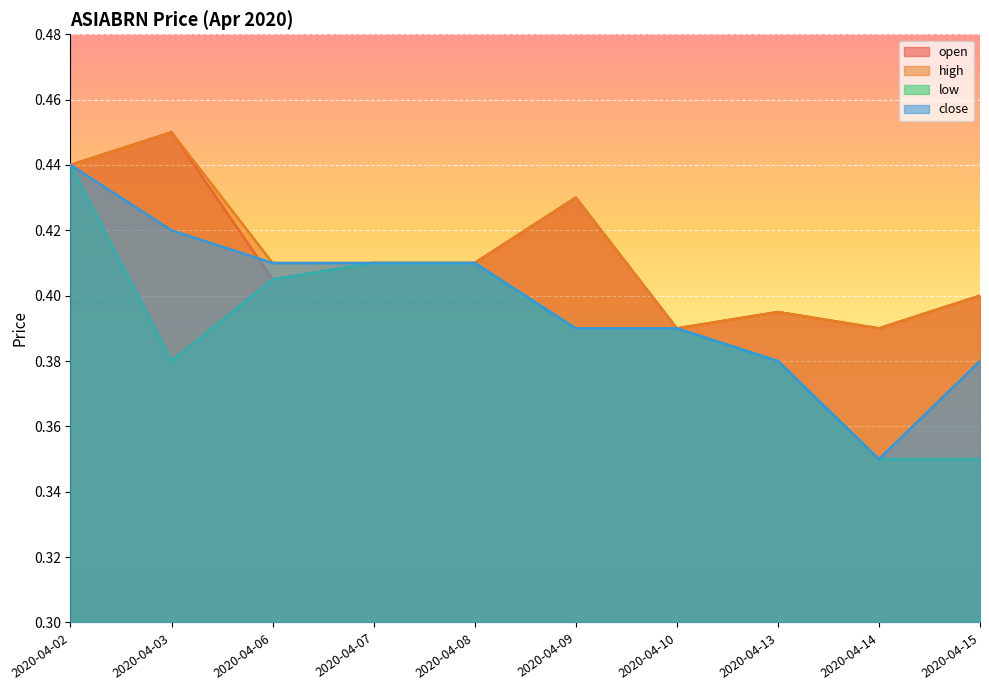

Rank the series by their maximum value, from highest to lowest.

open, high, low, close